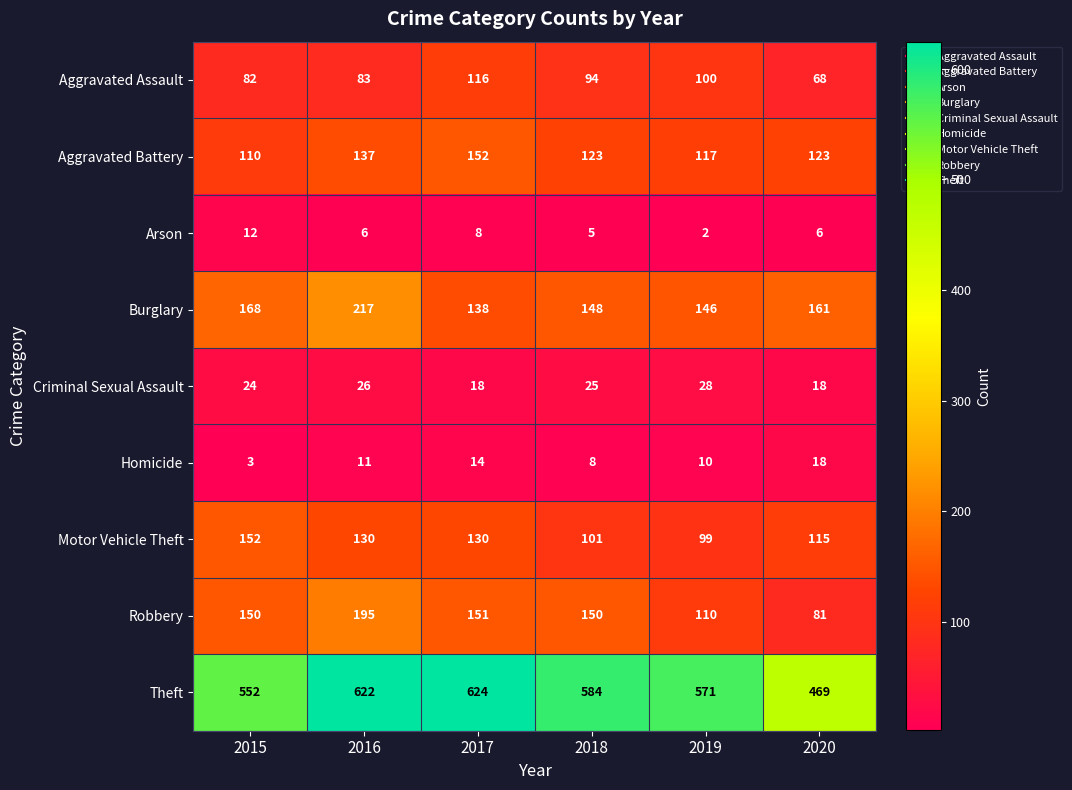

What is the total value across all series at 2019?

1183